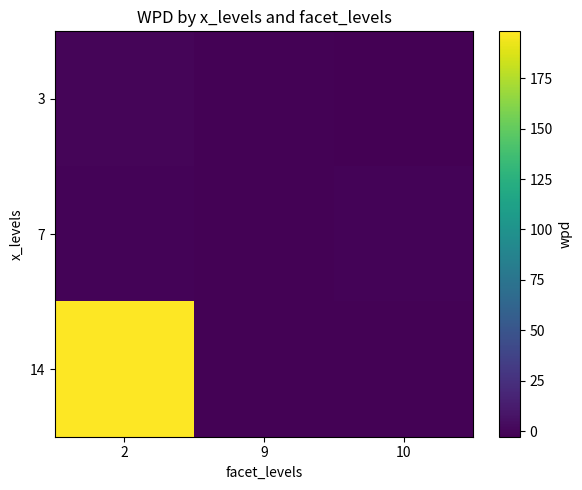

Which series has the largest range (max minus min)?

14